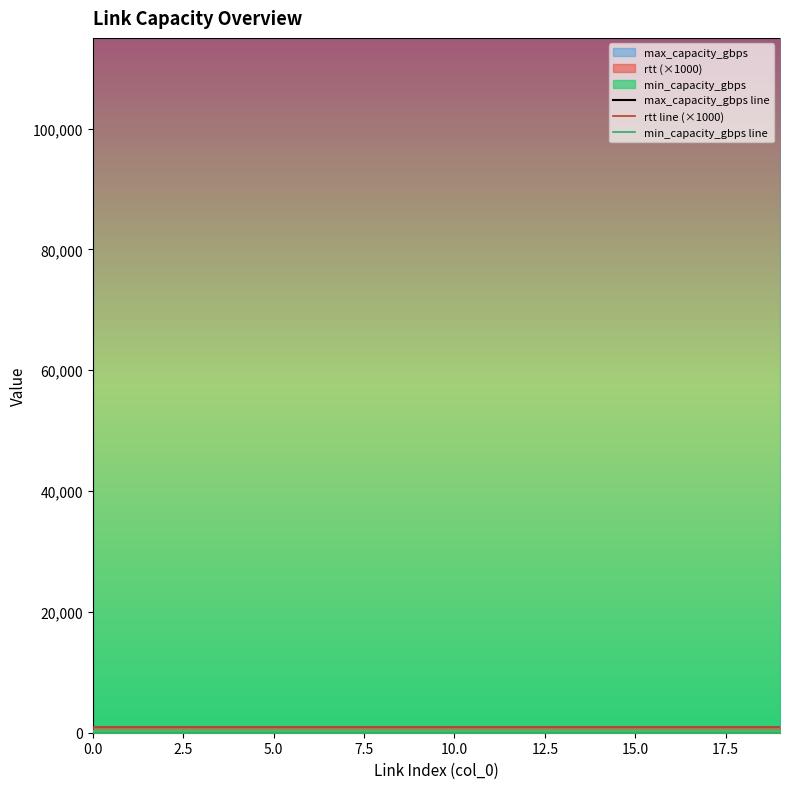

True or false: rtt line (×1000) has more than 0 points higher than both neighbors.

False